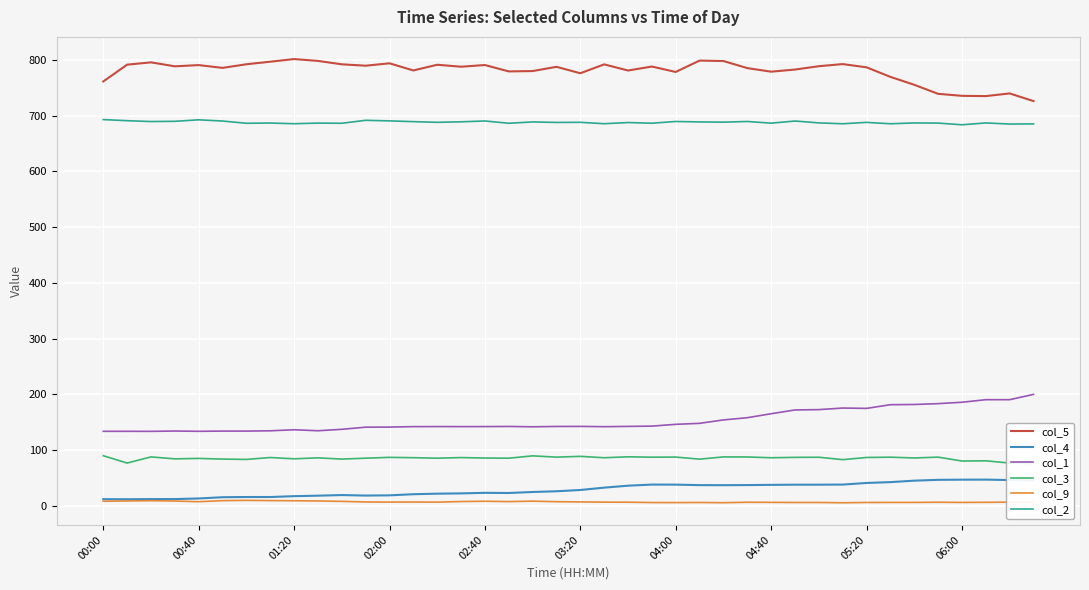

True or false: col_4 and col_1 cross at least once.

False